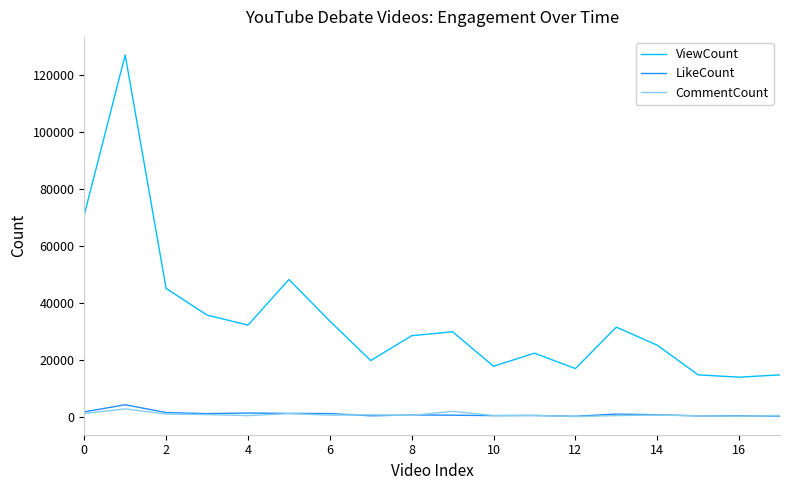

Is this an area chart (filled region under the line)?

No